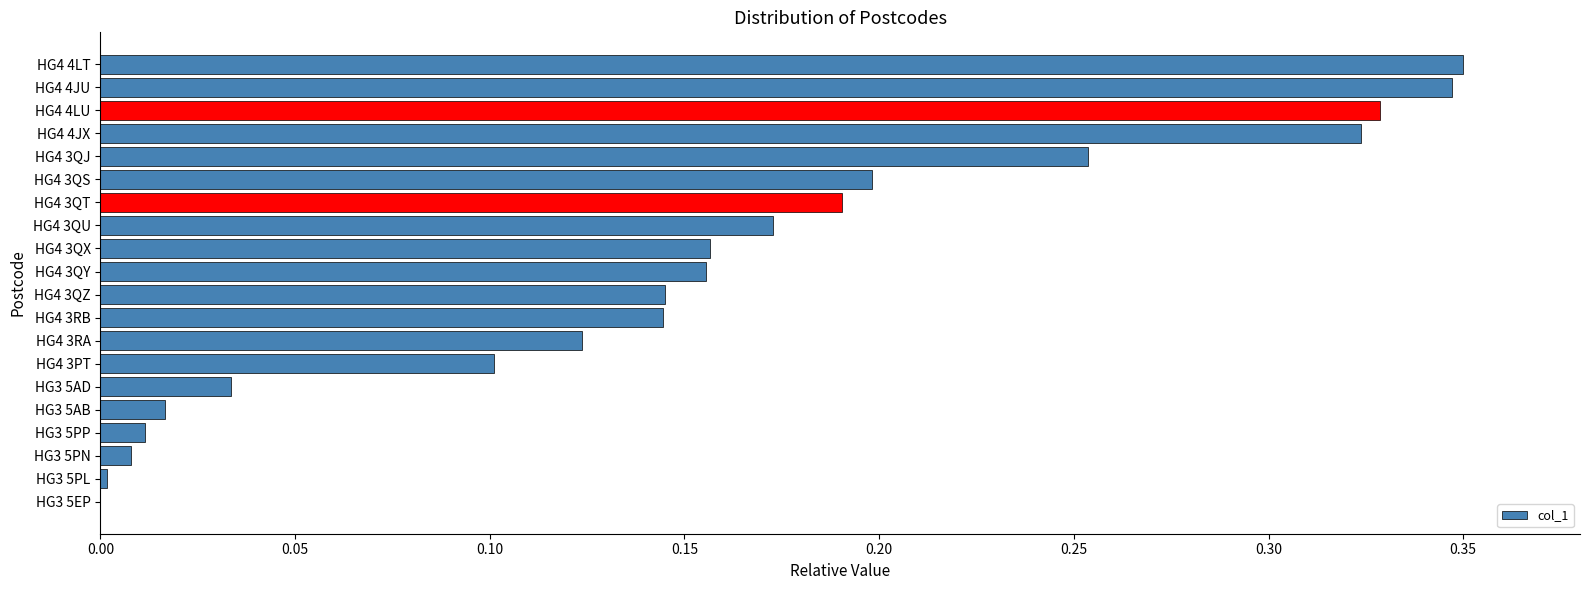

Is it true that the value at HG4 3QX is 0.2?

True